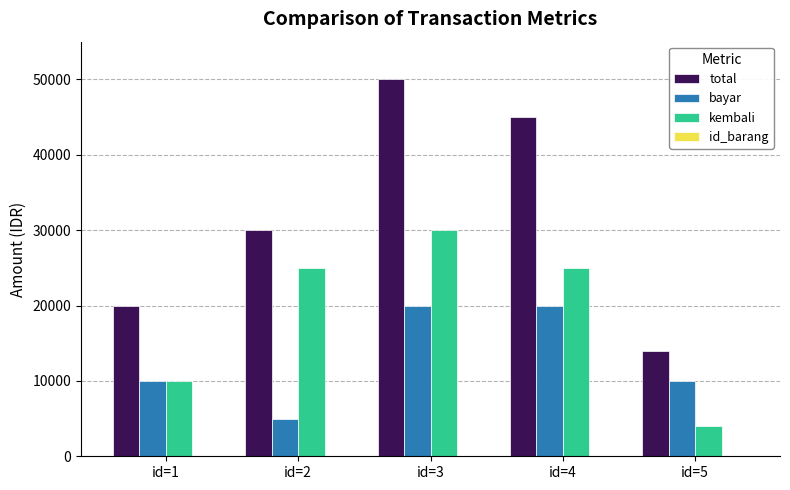

How many groups of bars are there?

5